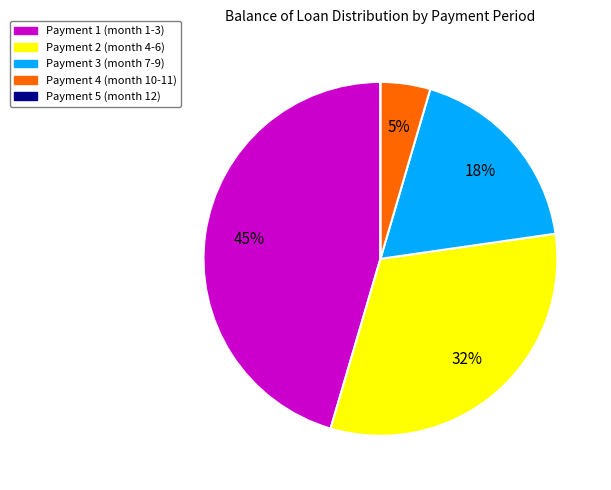

To the nearest percent, what is the difference between the largest and smallest slice percentages?

45%